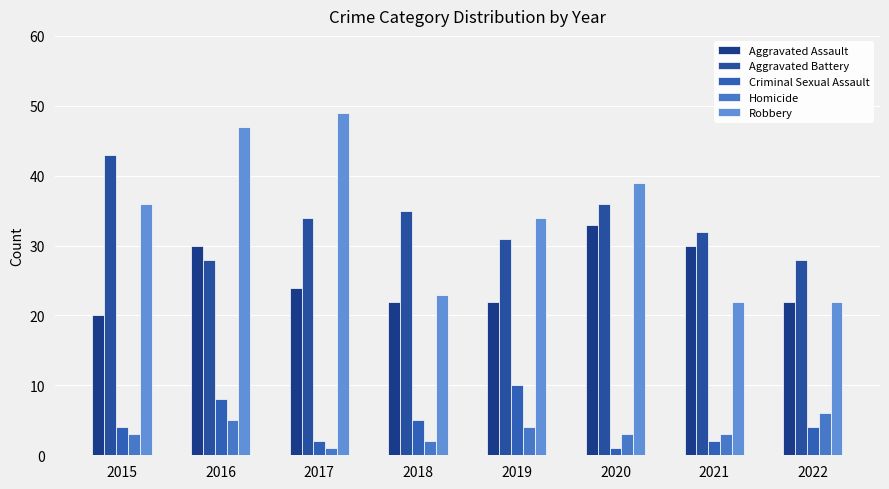

Where does the Aggravated Battery series first go above 34?

2015